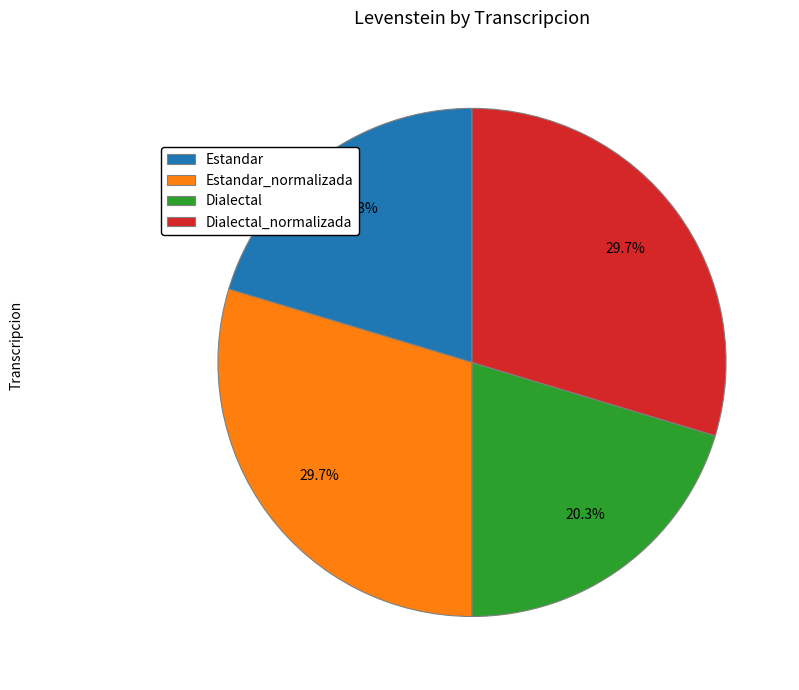

To the nearest percent, what portion does Dialectal_normalizada represent?

30%